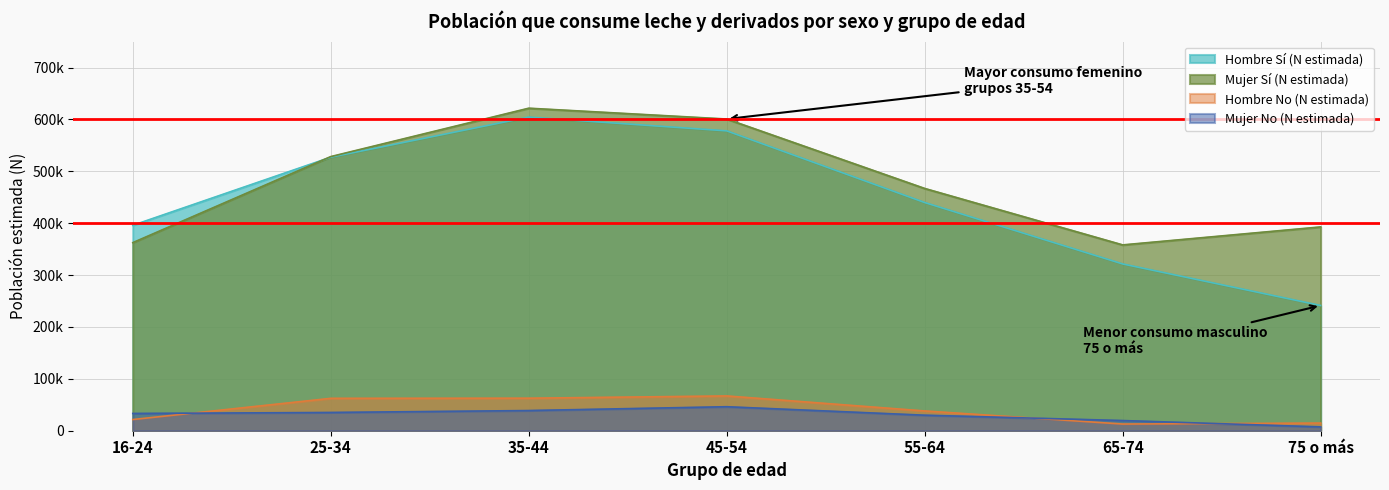

What is the total value across all series at 65-74?

712092